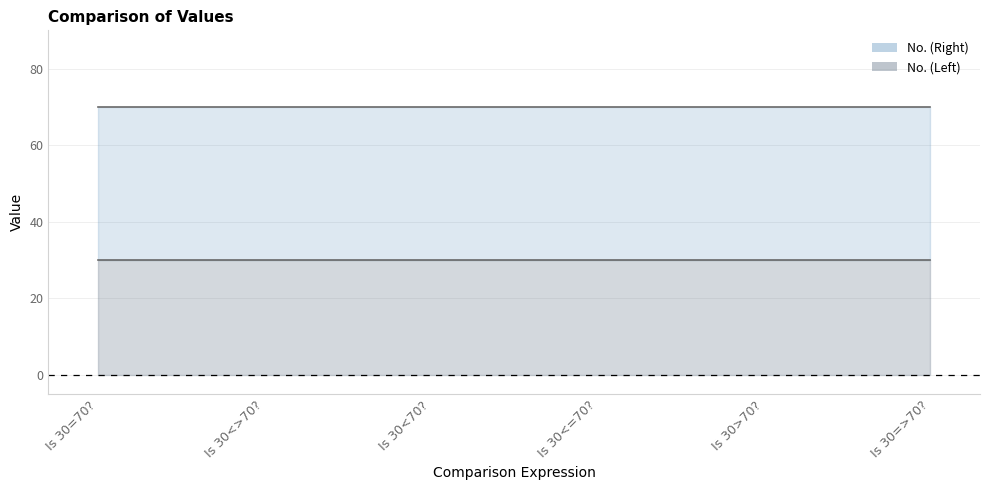

Reading left to right, extract all data points from this chart.

No. (Left): Is 30=70?=30	Is 30<>70?=30	Is 30<70?=30	Is 30<=70?=30	Is 30>70?=30	Is 30=>70?=30
No. (Right): Is 30=70?=70	Is 30<>70?=70	Is 30<70?=70	Is 30<=70?=70	Is 30>70?=70	Is 30=>70?=70